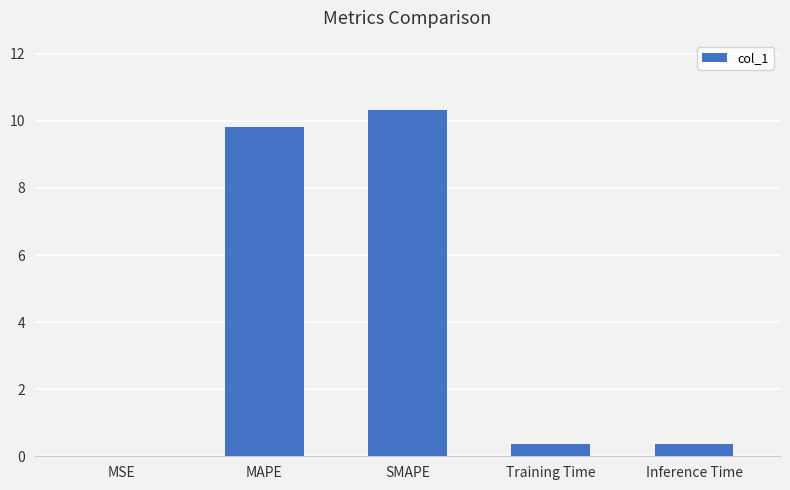

What is the sum of all values?

20.9